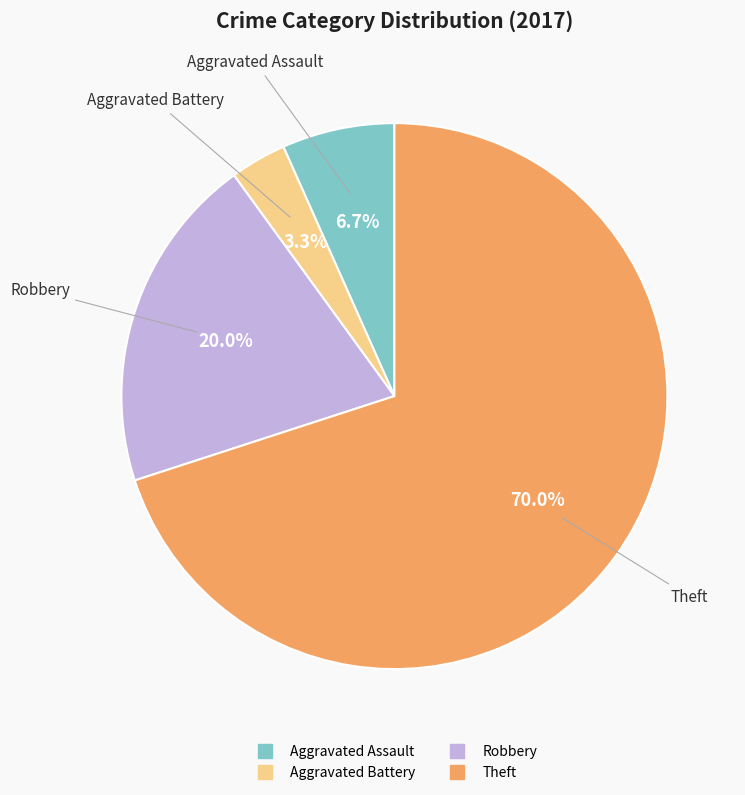

Is there any slice that represents more than half of the pie?

Yes